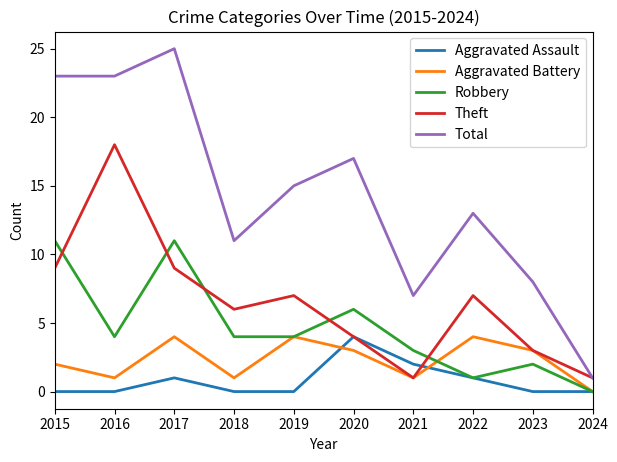

Which series has the largest total across all categories?

Total